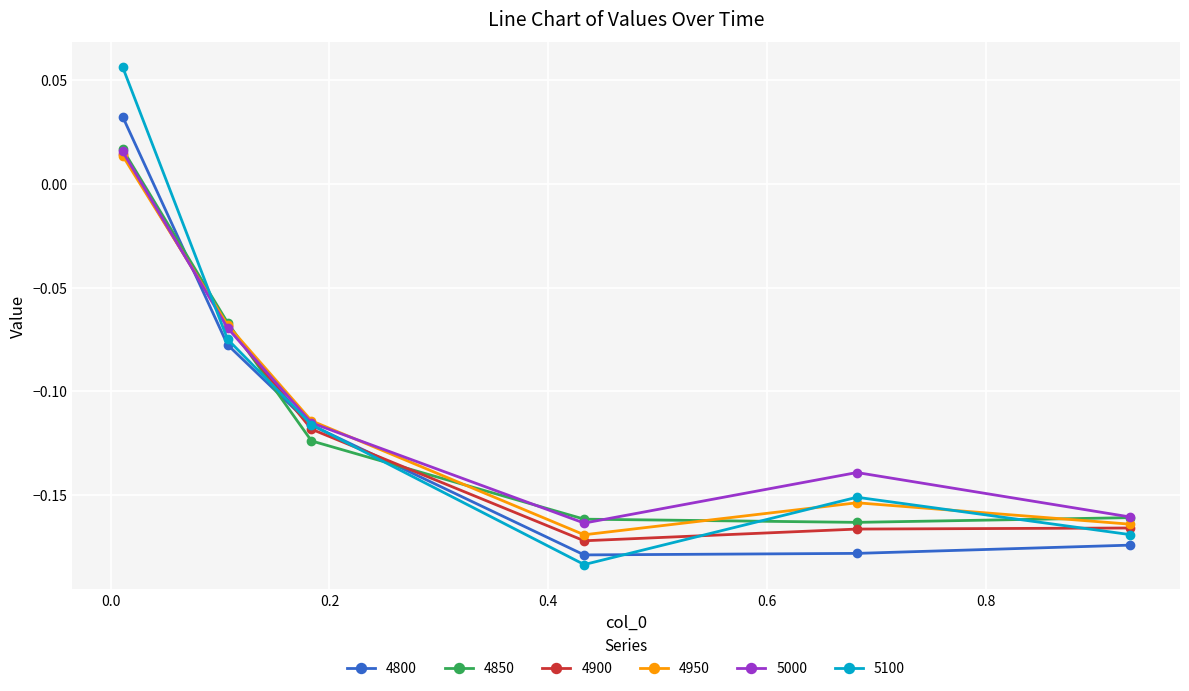

True or false: 5000 has more than 2 interior local peaks.

False